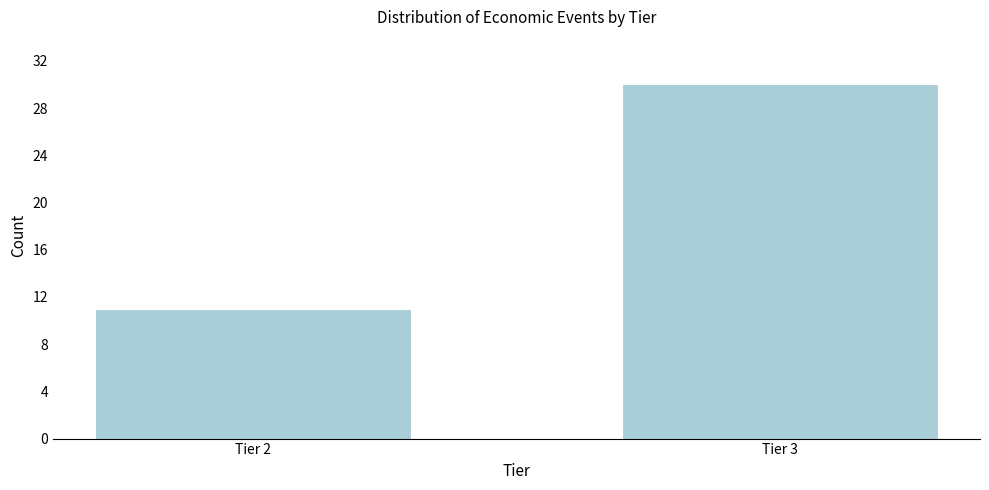

Reading left to right, list all the values displayed in this chart.

Tier 2=11	Tier 3=30